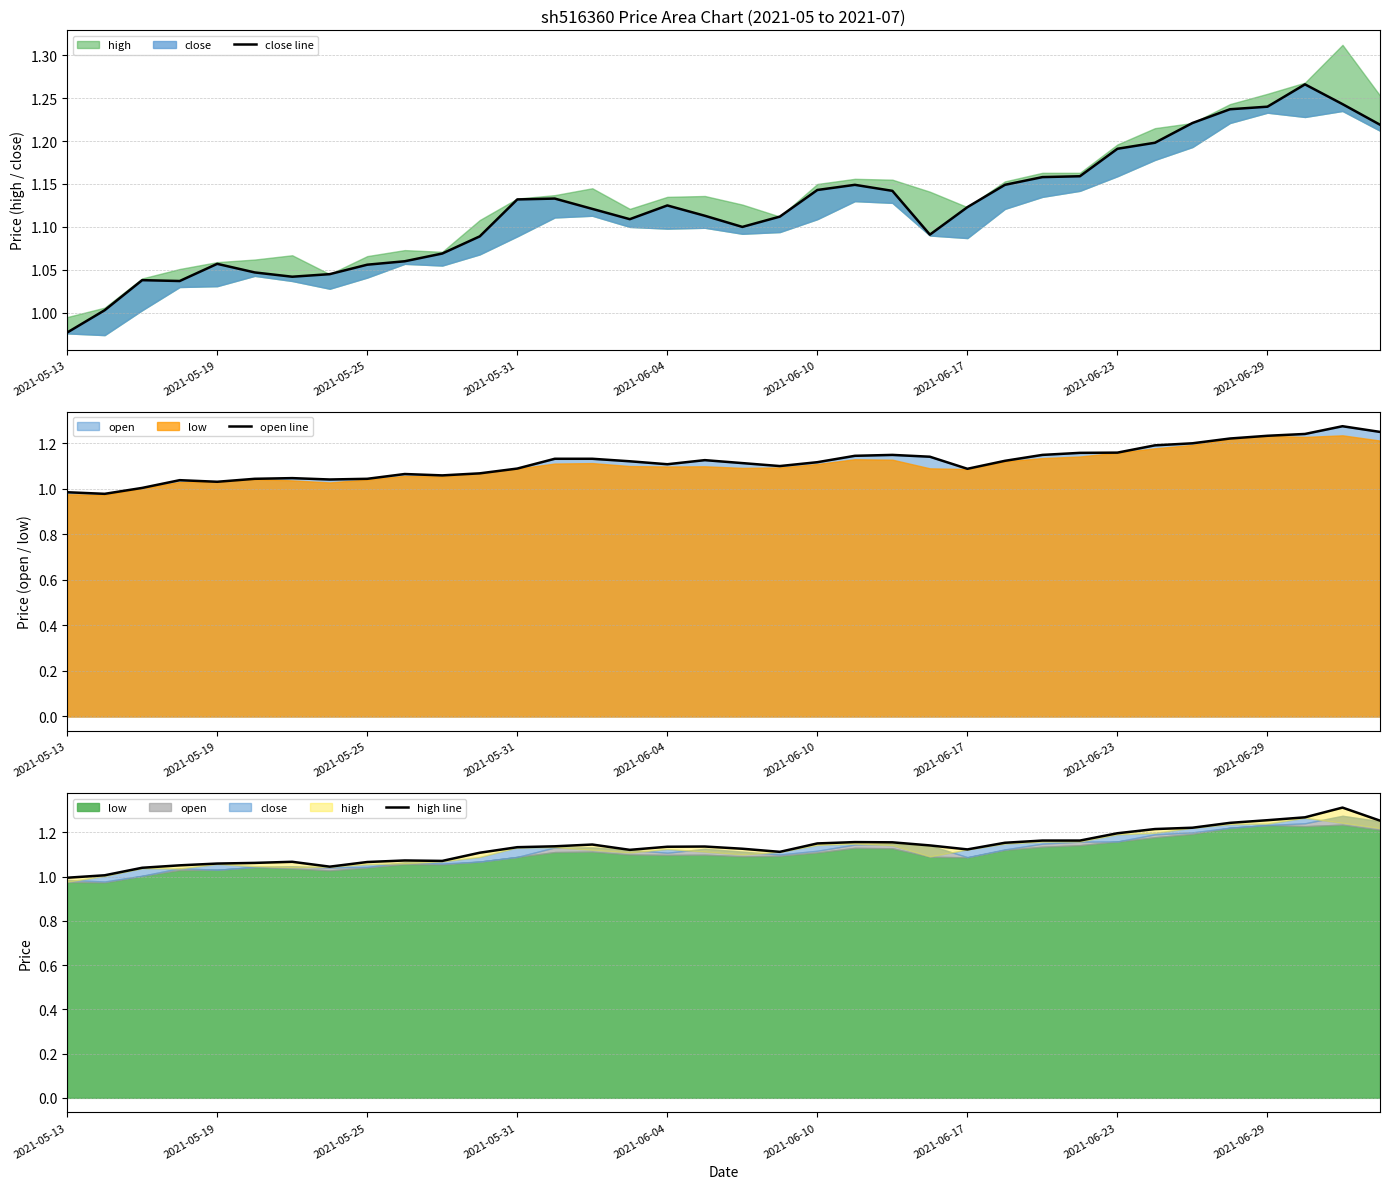

How many interior local valleys does the open line series have?

7